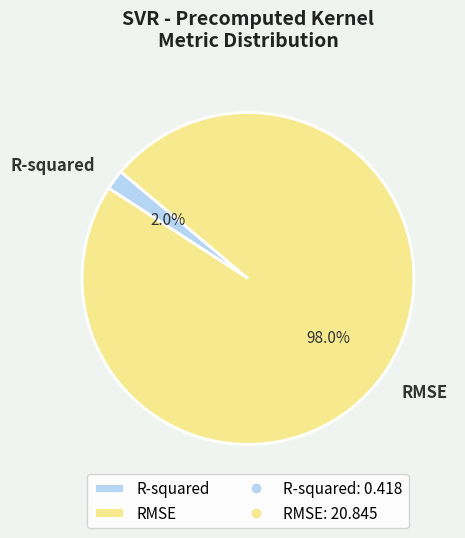

Between RMSE and R-squared, which is larger?

RMSE